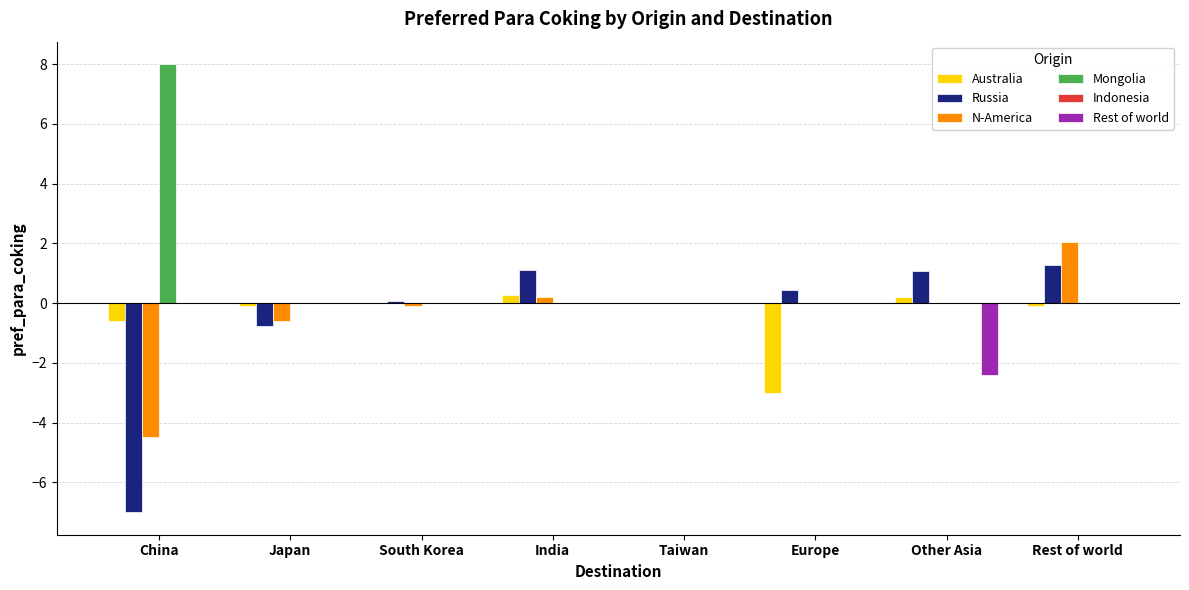

What is the highest value of the Australia series?

0.3